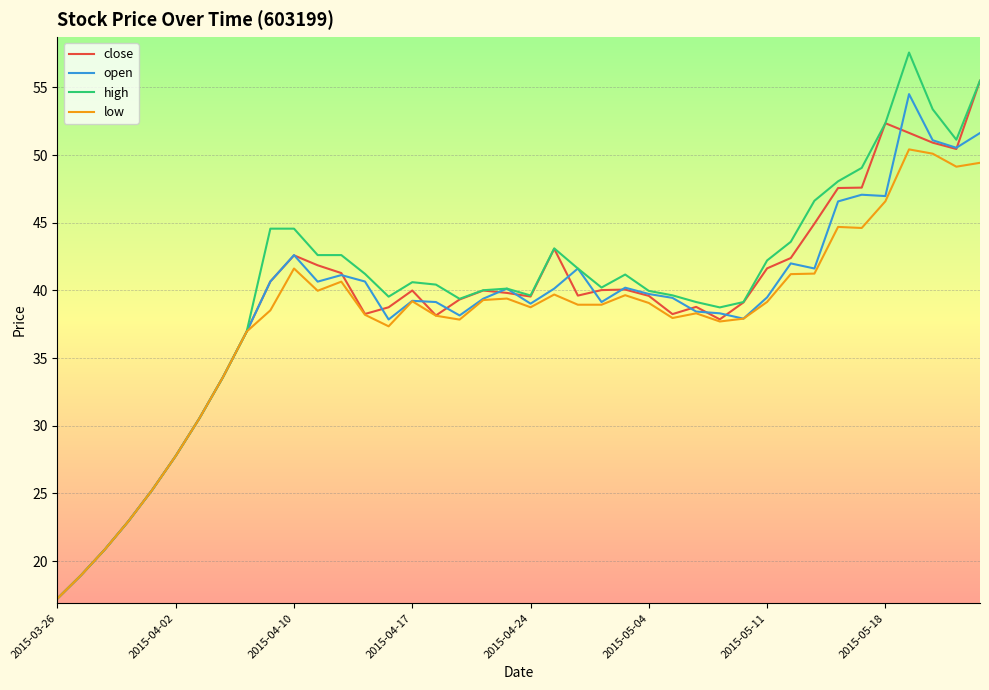

Which series has the largest total across all categories?

high